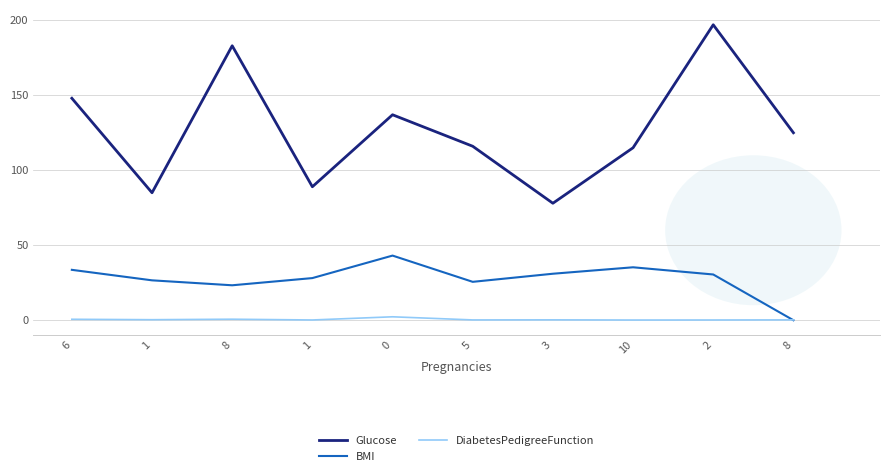

Does the chart display data point markers on the line(s)?

No